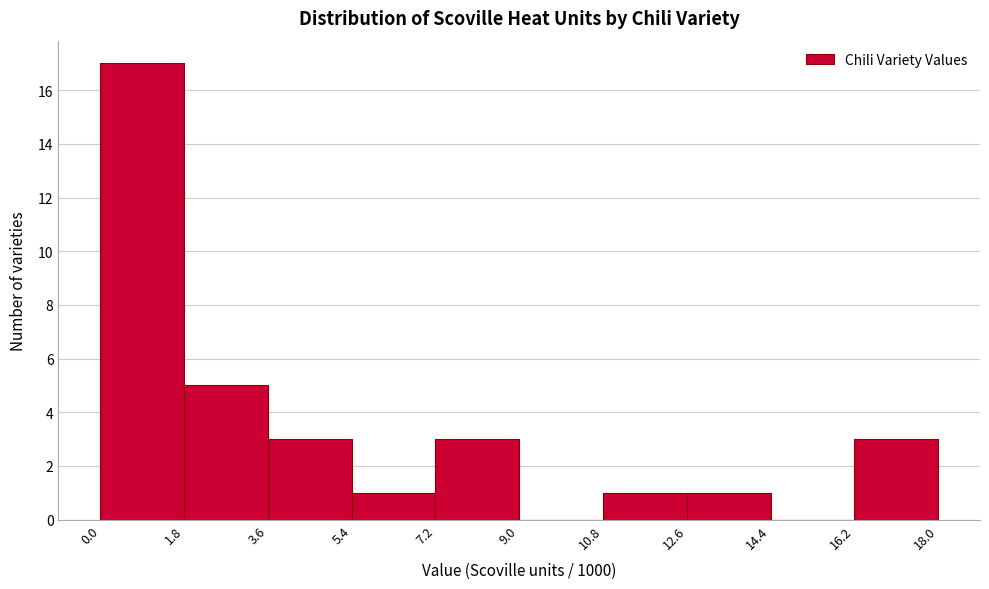

What is the height of the bar covering 0.0 to 1.8 on the x-axis? The values are not printed on the chart, so give them approximately, as read against the axis.

17